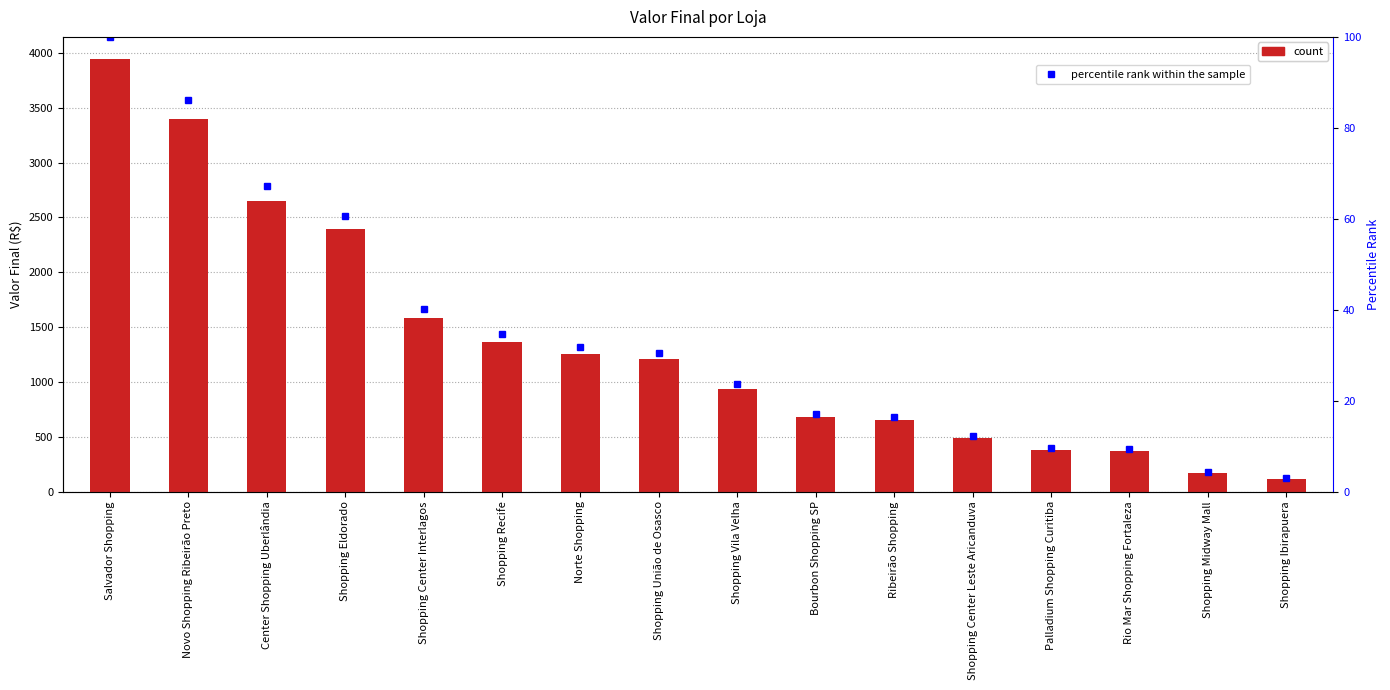

How many data points in Valor Final are above 1207?

7